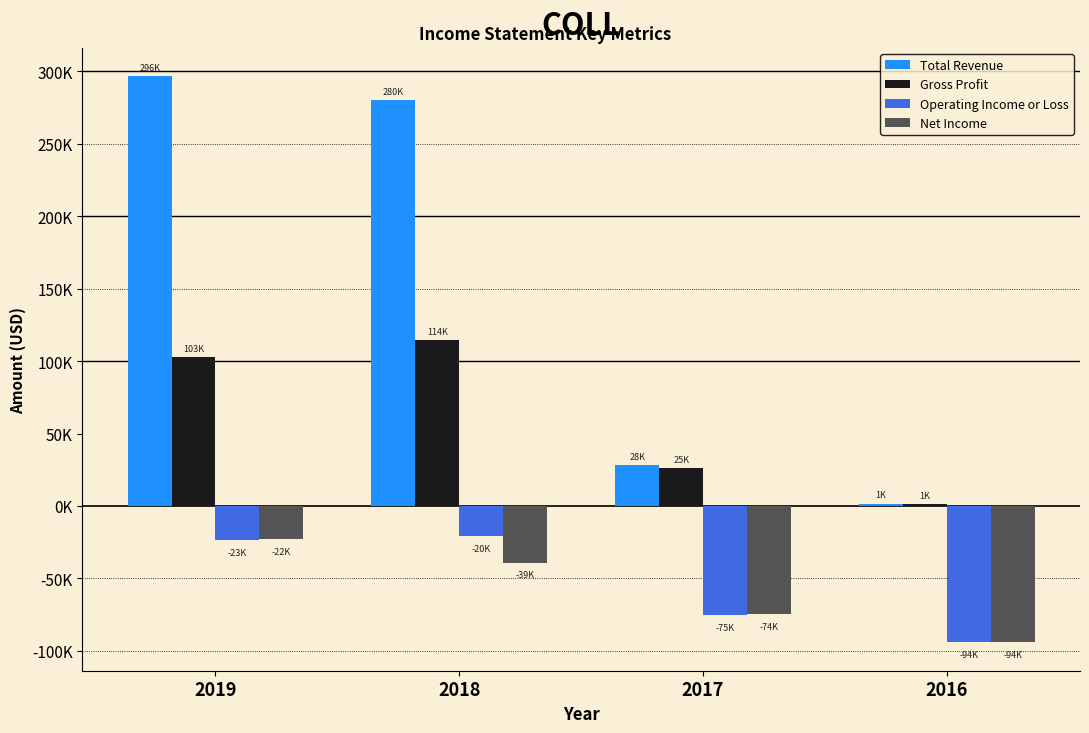

Which label corresponds to the largest value in the chart?

2019